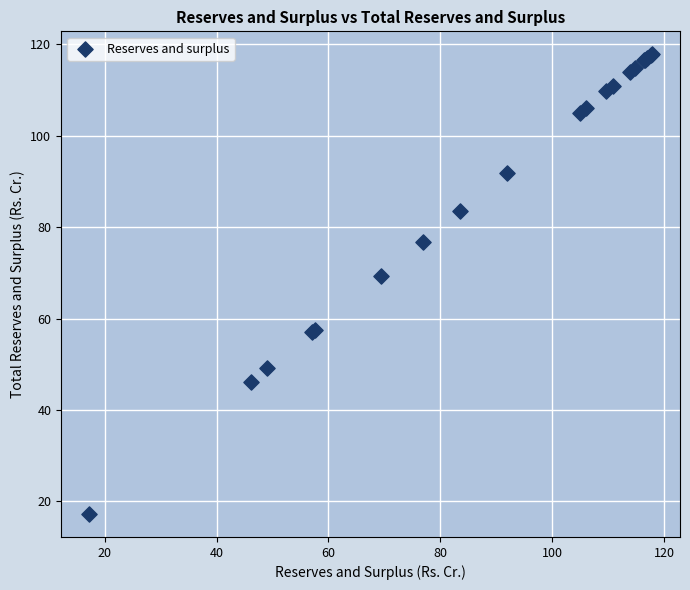

What Y value in the scatter plot is closest to 67?

69.3